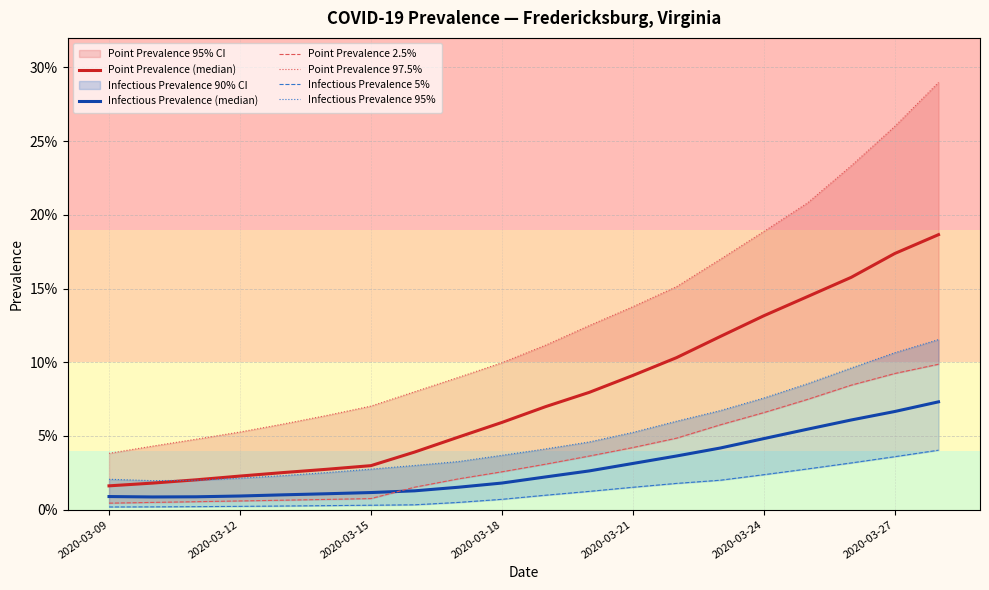

At how many categories does at least one series exceed 0?

20